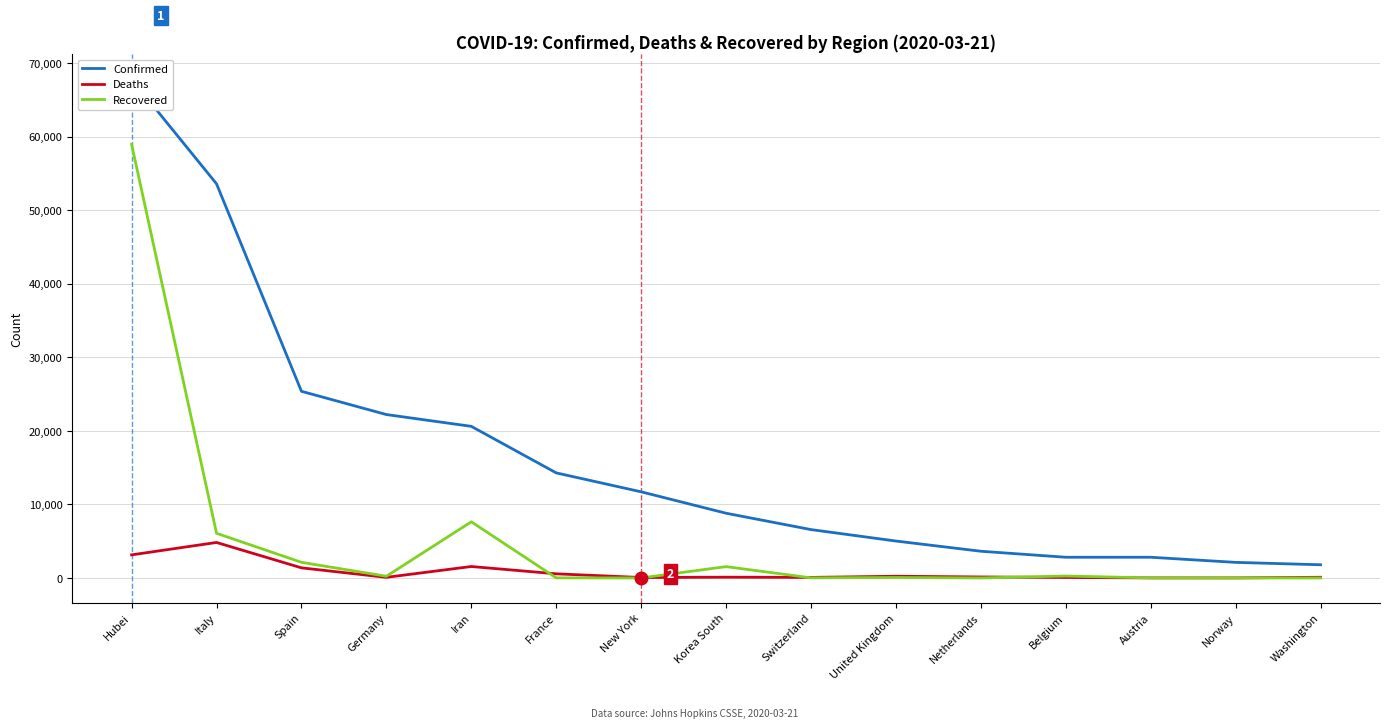

List the labels in order of Recovered value, smallest first.

New York, Washington, Norway, Netherlands, Austria, France, Switzerland, United Kingdom, Germany, Belgium, Korea South, Spain, Italy, Iran, Hubei